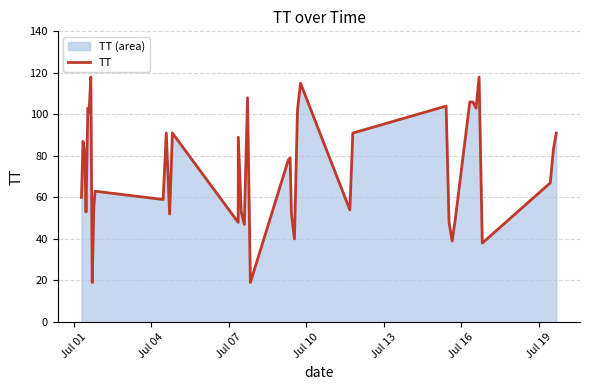

What is the difference between the maximum and minimum values?

99